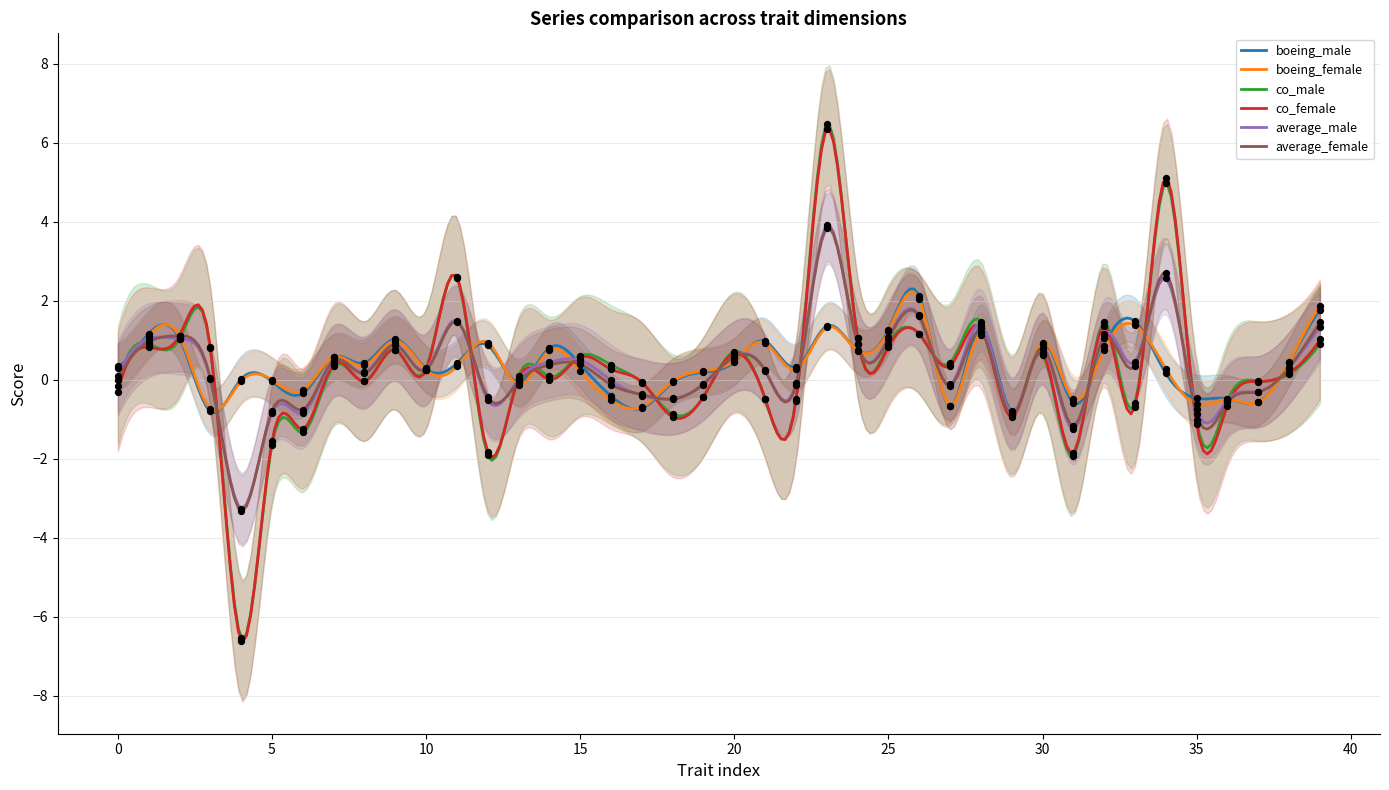

Is the value of average_male at 20 greater than the value of average_female at 15?

Yes